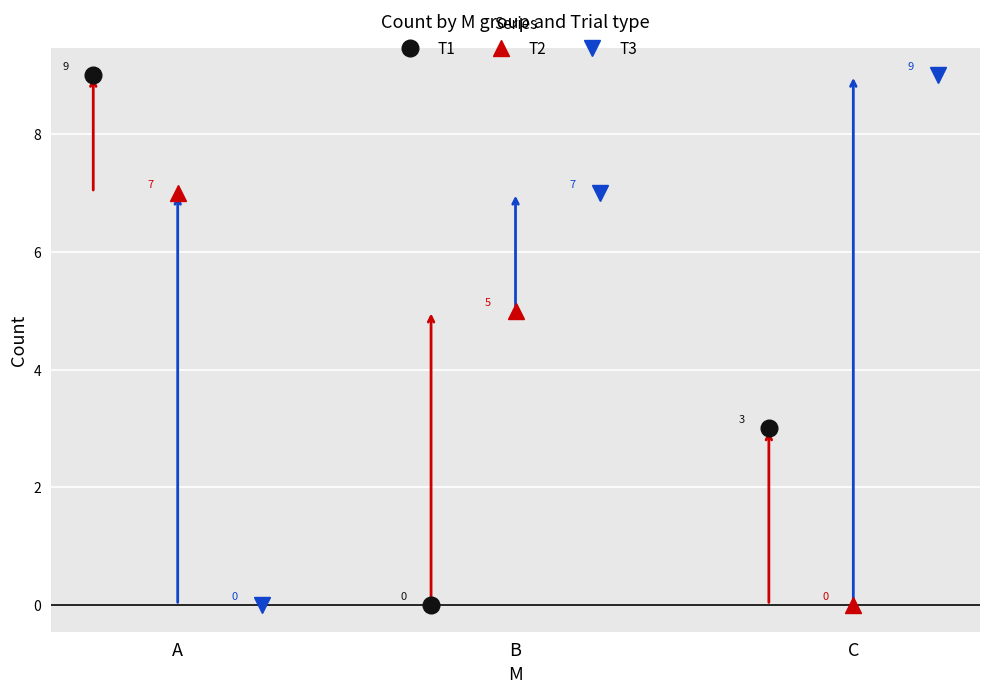

How many lines are shown in the chart?

3